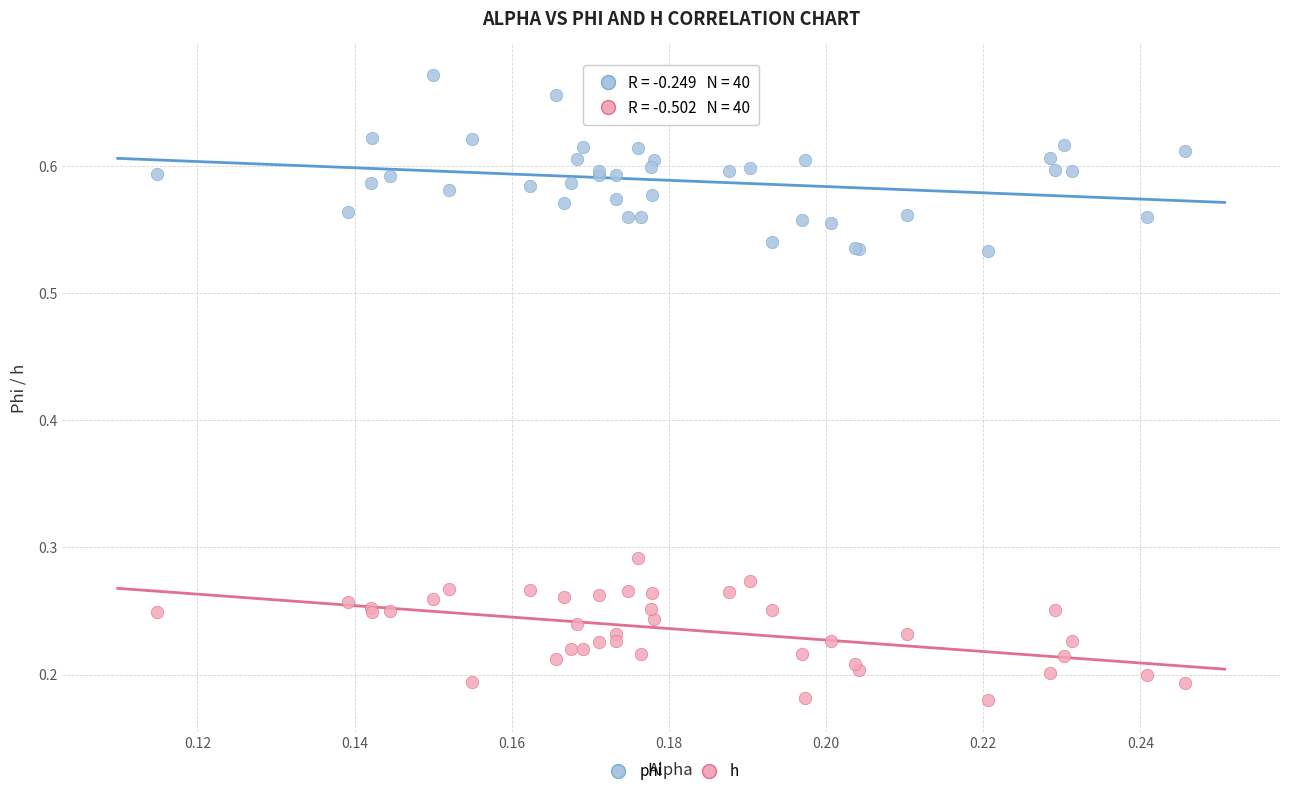

Which series contains the lowest Y value?

h